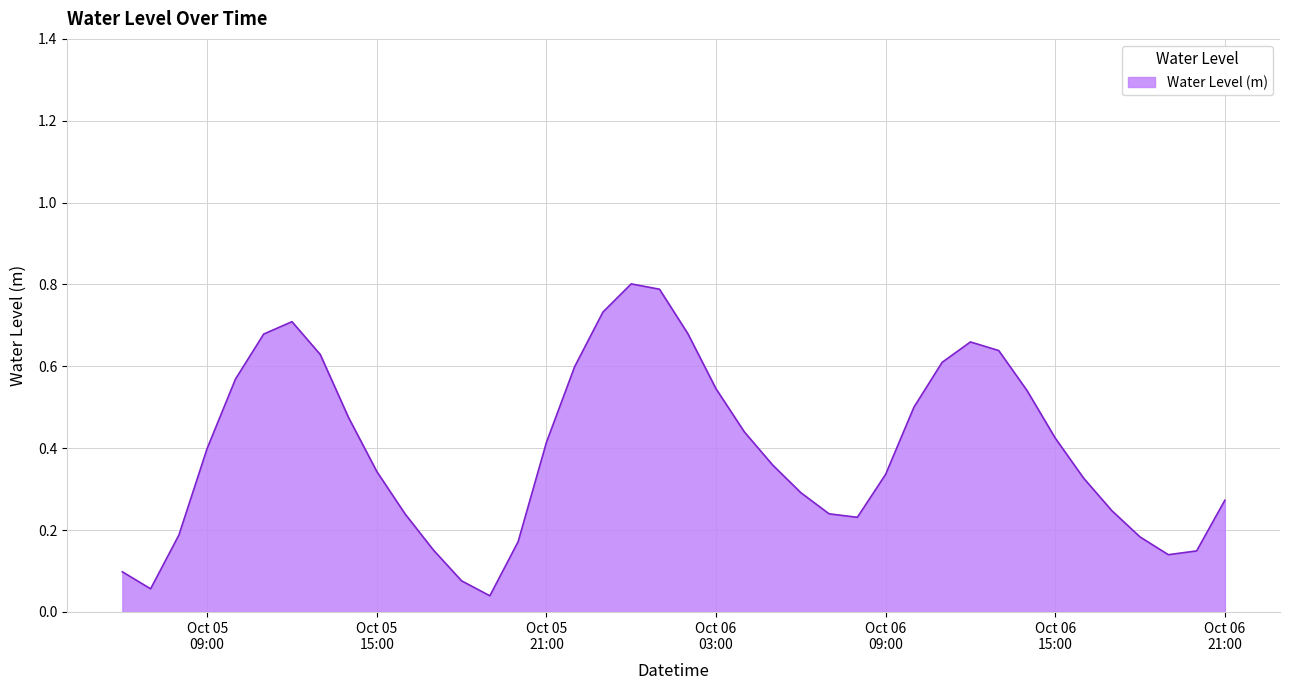

What is the greatest value displayed?

0.8